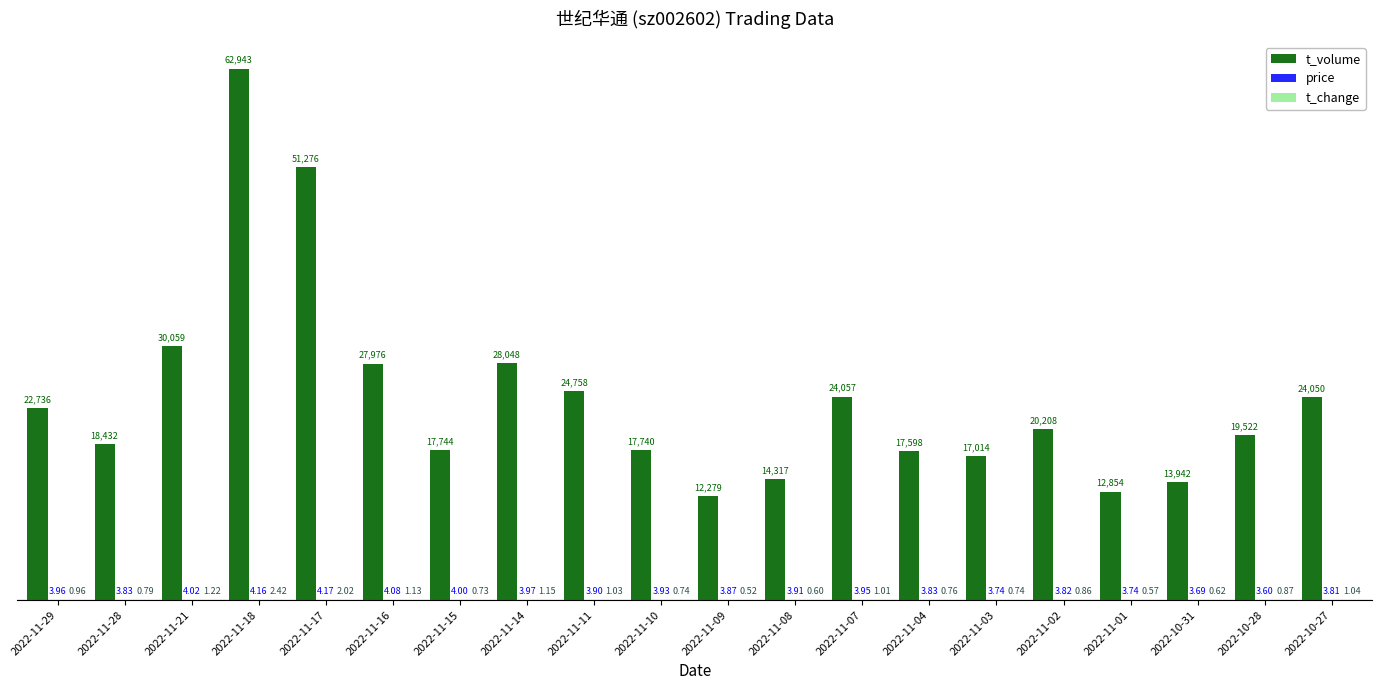

Which series has the largest range (max minus min)?

t_volume